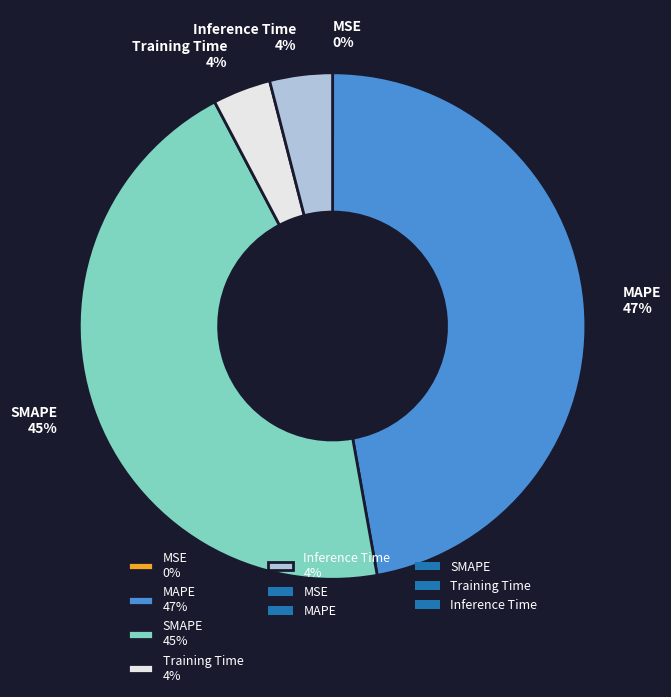

Combined, do Inference Time 4% and SMAPE 45% account for over 50%?

No